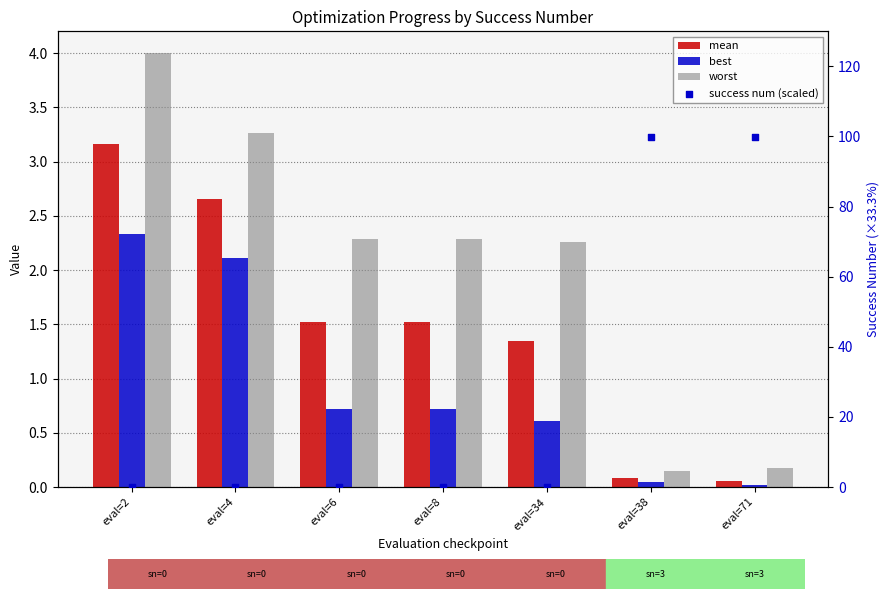

Which series contains the lowest Y value?

success num (scaled)